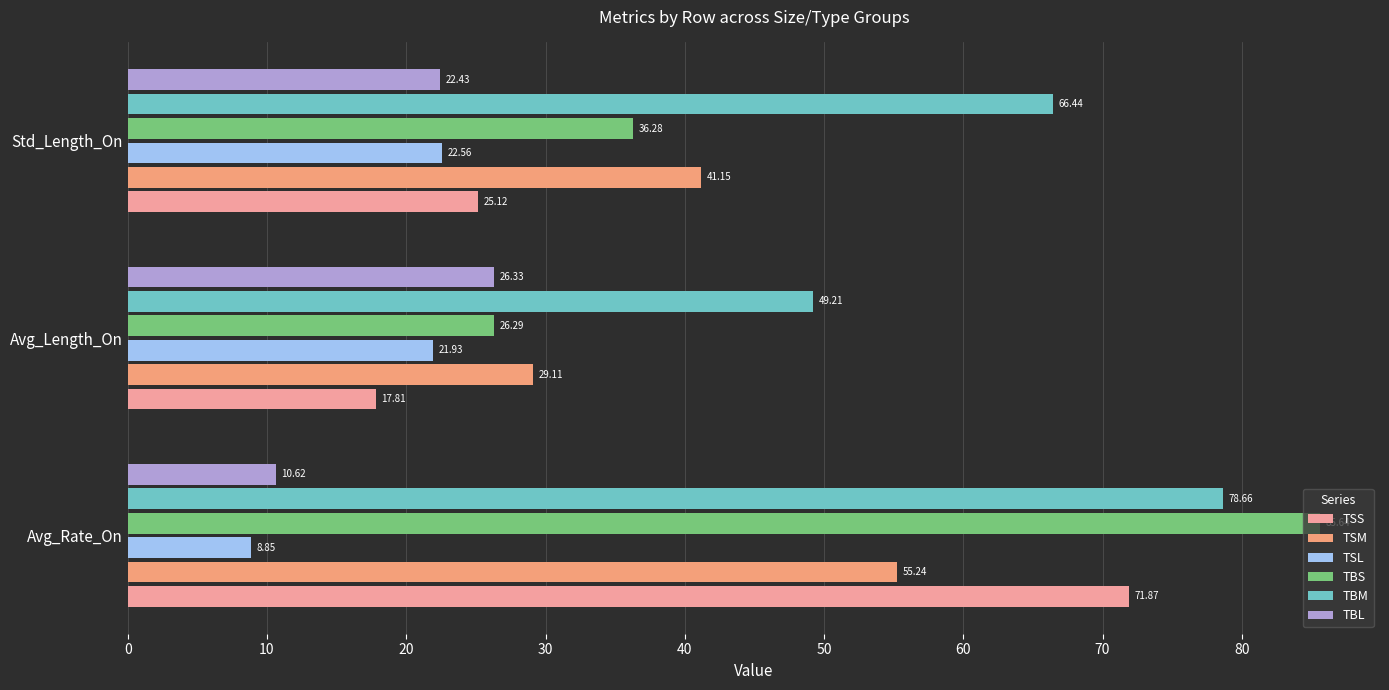

At how many categories does at least one series exceed 72?

1